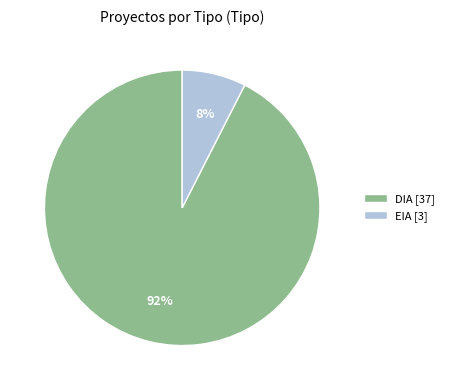

Approximately how many times larger is the value at EIA compared to DIA?

0.1